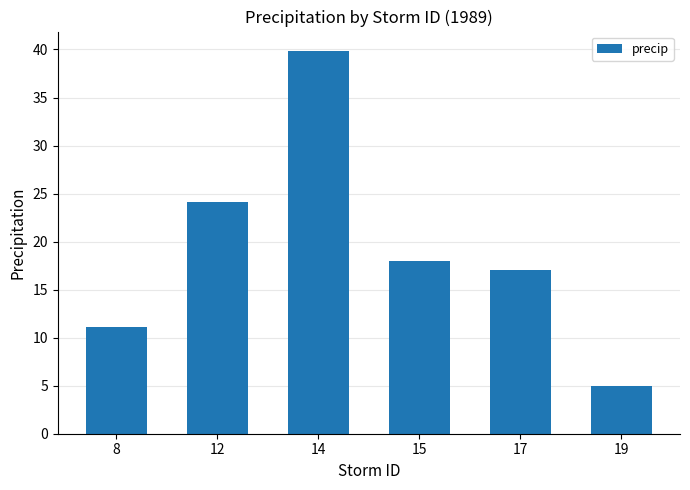

Are the bars grouped side by side (vs. stacked)?

No